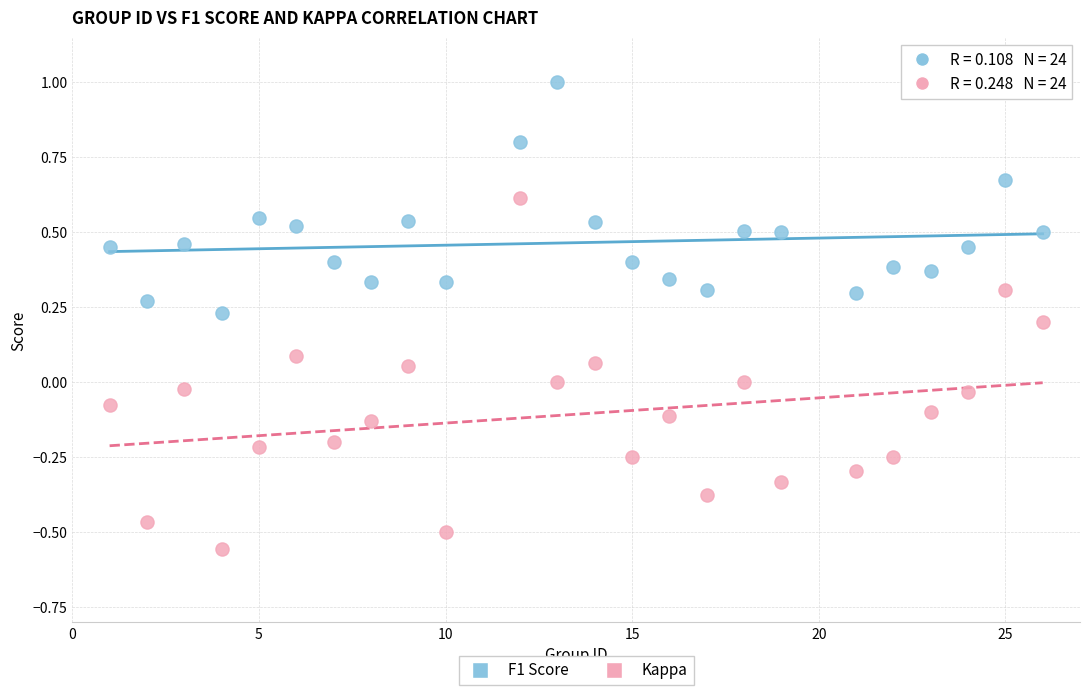

Which series reaches the maximum Y coordinate?

F1 Score